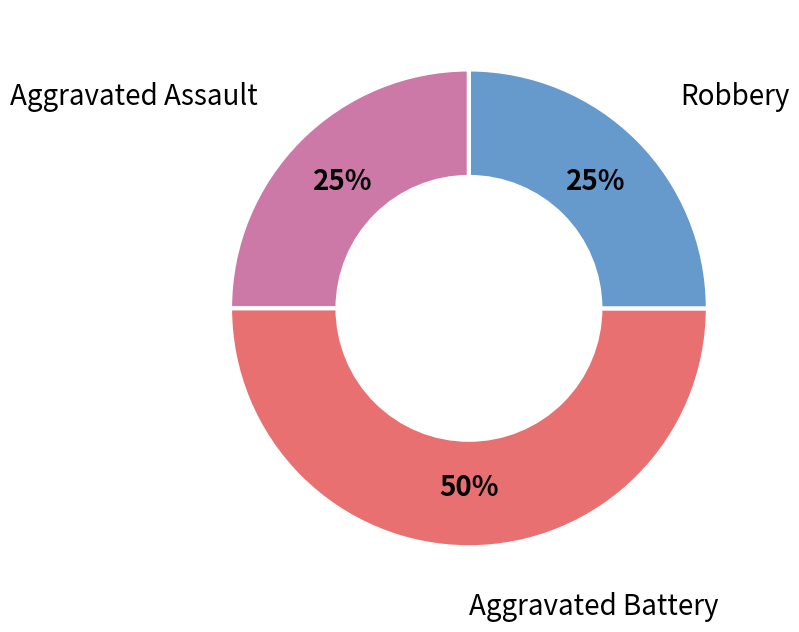

To the nearest percent, what is the difference between the largest and smallest slice percentages?

25%